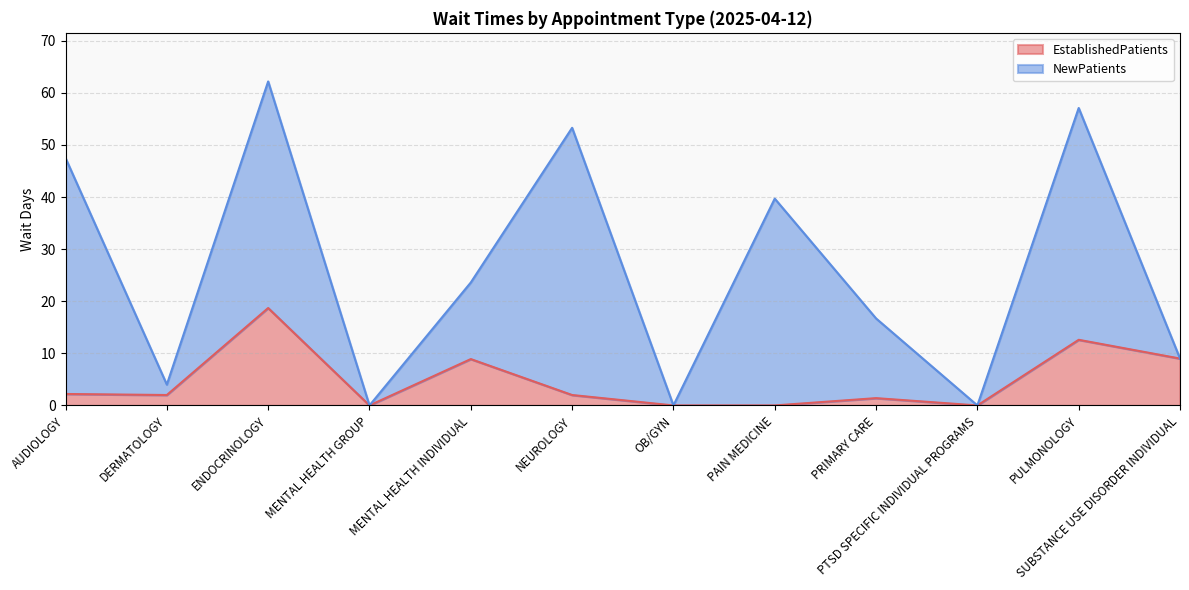

At which label does EstablishedPatients reach its peak?

ENDOCRINOLOGY